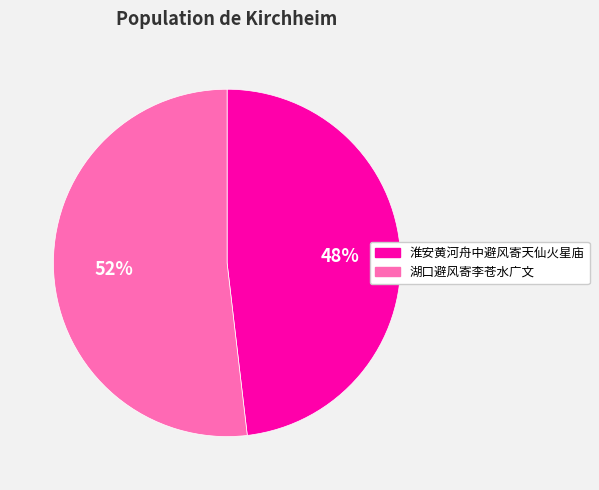

Rank the categories by value from lowest to highest.

淮安黄河舟中避风寄天仙火星庙, 湖口避风寄李苍水广文